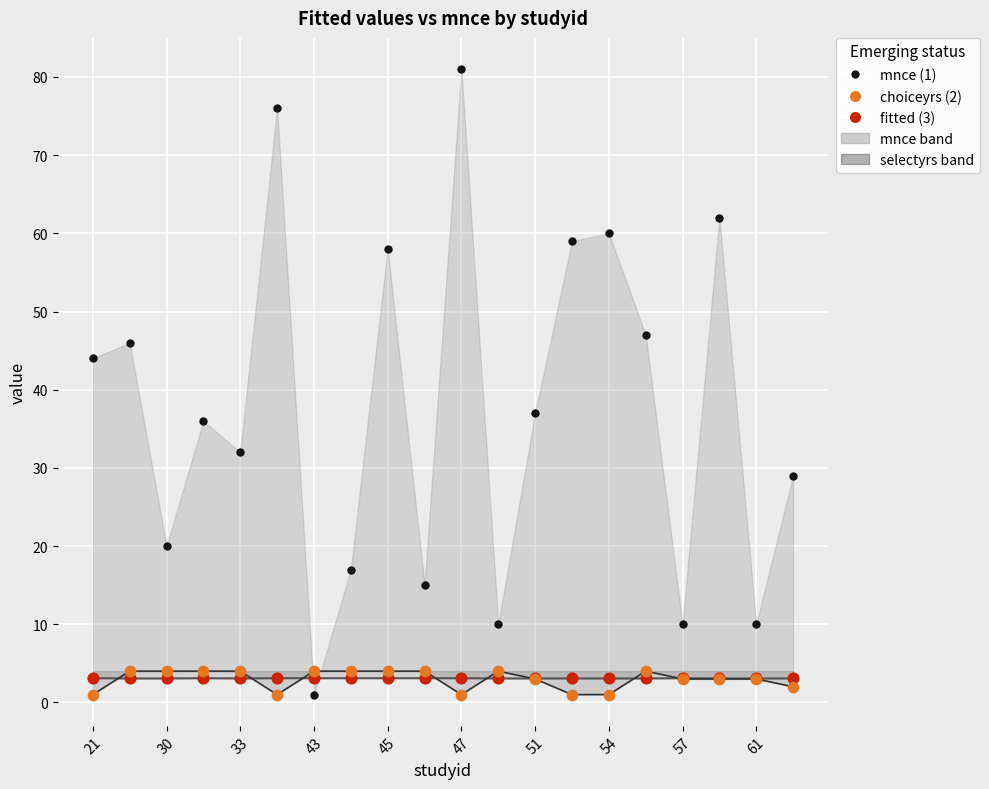

Which series contains the lowest Y value?

choiceyrs